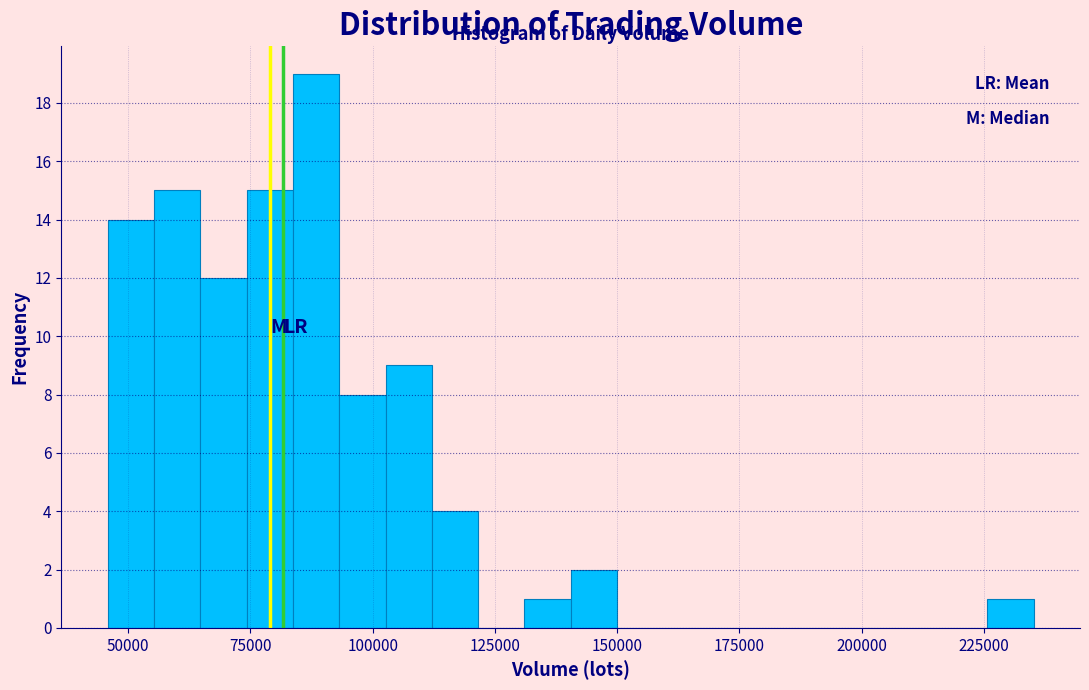

Around what value on the x-axis is the tallest bar? Give the approximate position of its centre, as read against the axis.

90000